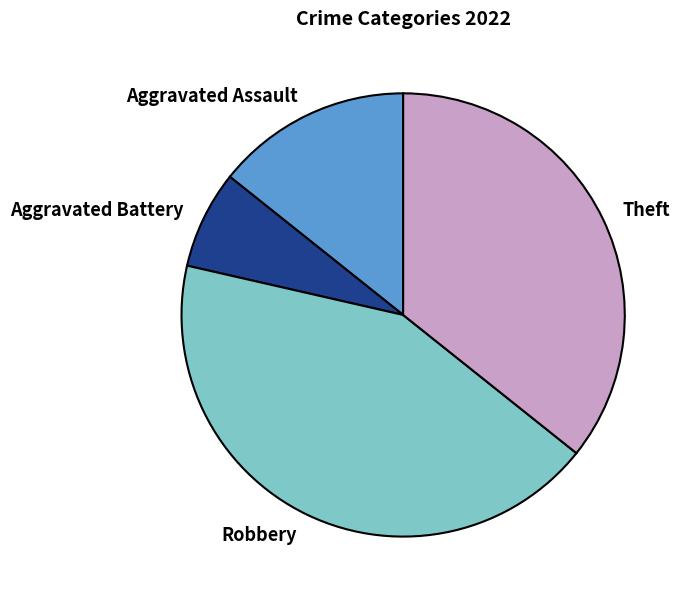

Between Aggravated Assault and Aggravated Battery, which is larger?

Aggravated Assault